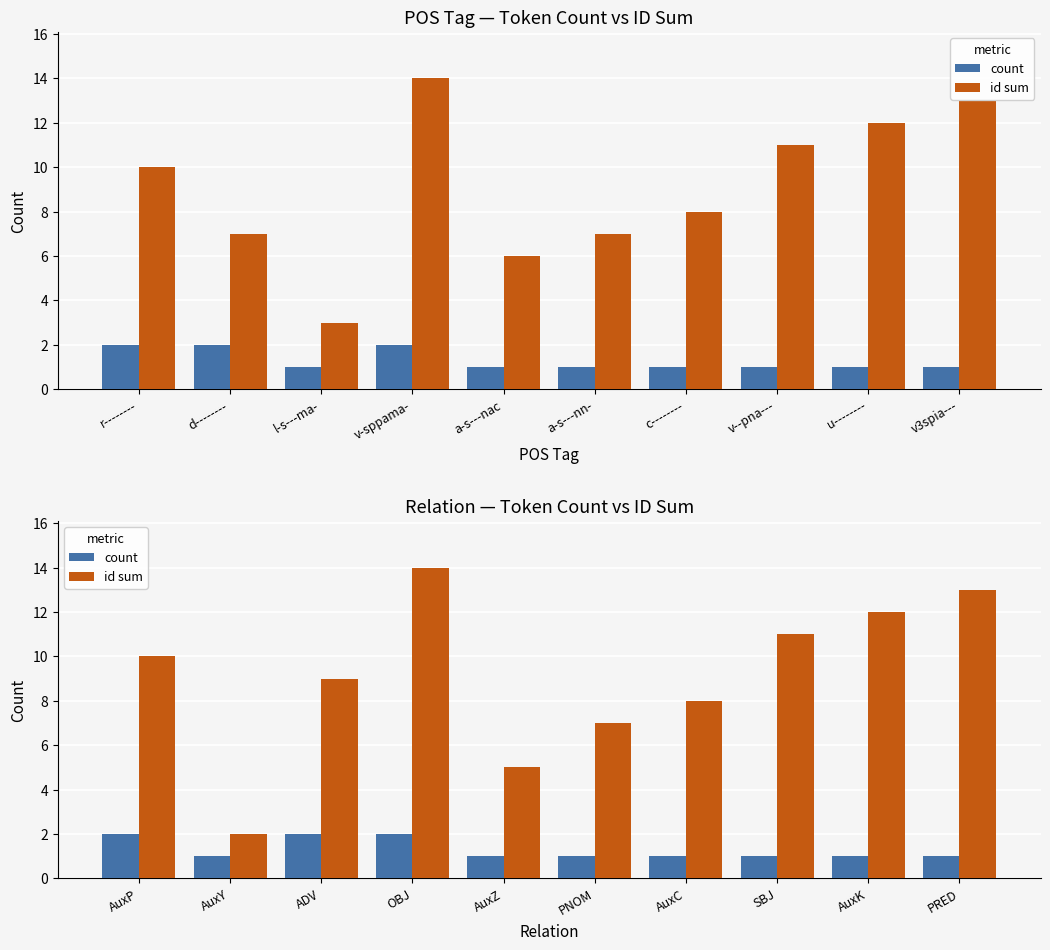

What is the lowest value of the count series?

1